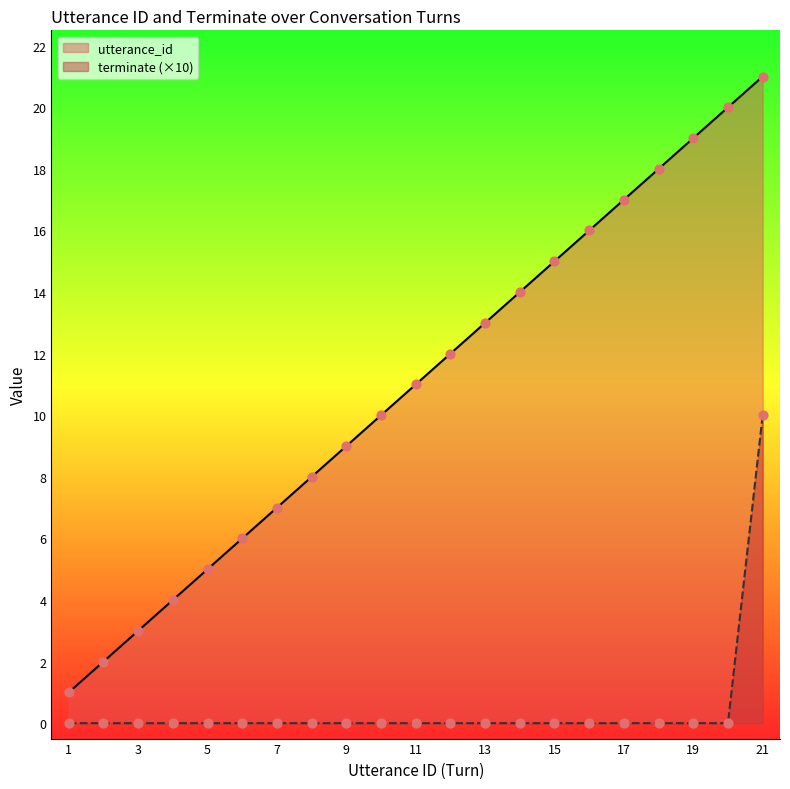

Which series has the largest total across all categories?

utterance_id